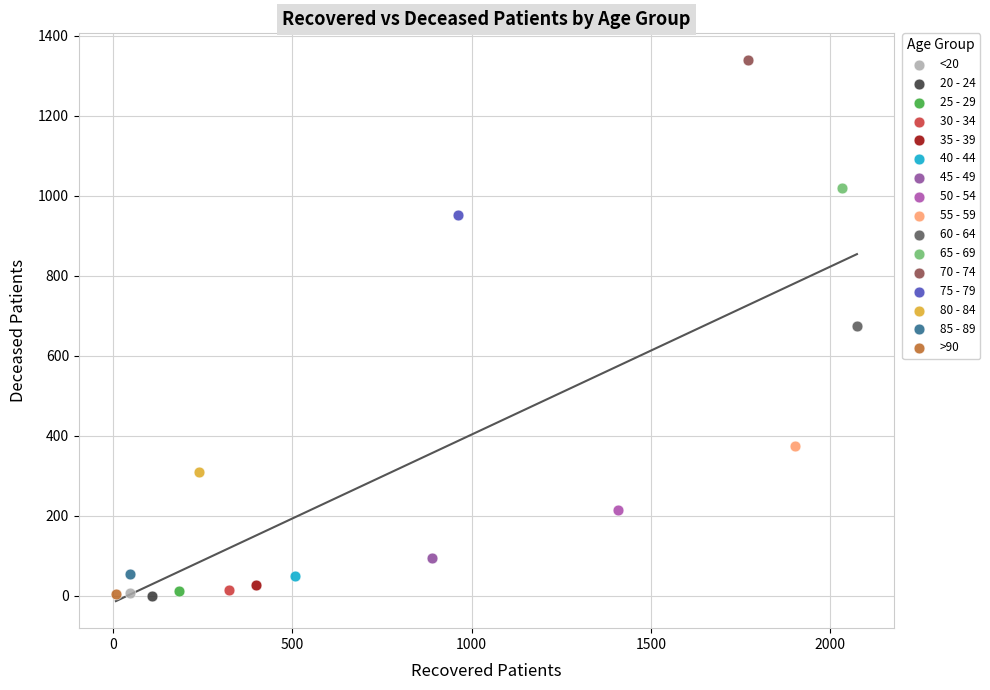

What are all the series names shown in the legend?

<20, 20 - 24, 25 - 29, 30 - 34, 35 - 39, 40 - 44, 45 - 49, 50 - 54, 55 - 59, 60 - 64, 65 - 69, 70 - 74, 75 - 79, 80 - 84, 85 - 89, >90